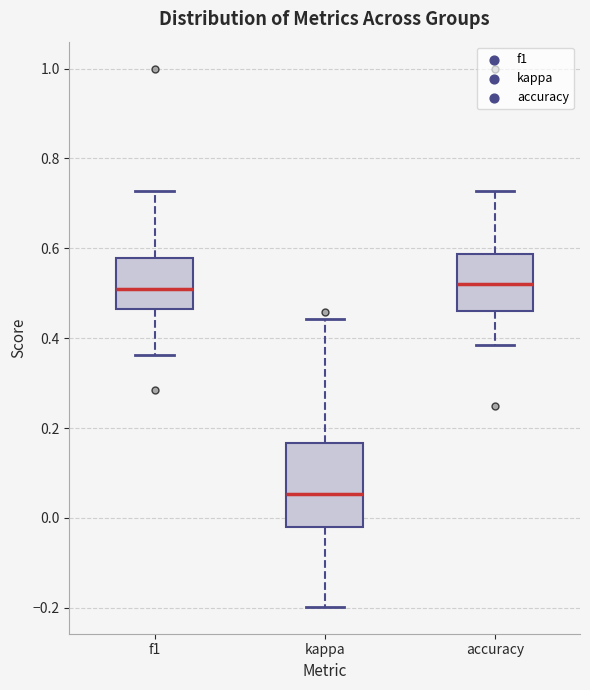

Reading left to right, transcribe this box plot: for each box, give where its median line is, the range the box spans, and where its two whiskers end, as read against the y-axis. The values are not printed on the chart, so give them approximately, as read against the axis.

f1: median 0.50, box 0.46 to 0.58, whiskers 0.36 to 0.72
kappa: median 0.06, box -0.02 to 0.16, whiskers -0.20 to 0.44
accuracy: median 0.52, box 0.46 to 0.58, whiskers 0.38 to 0.72